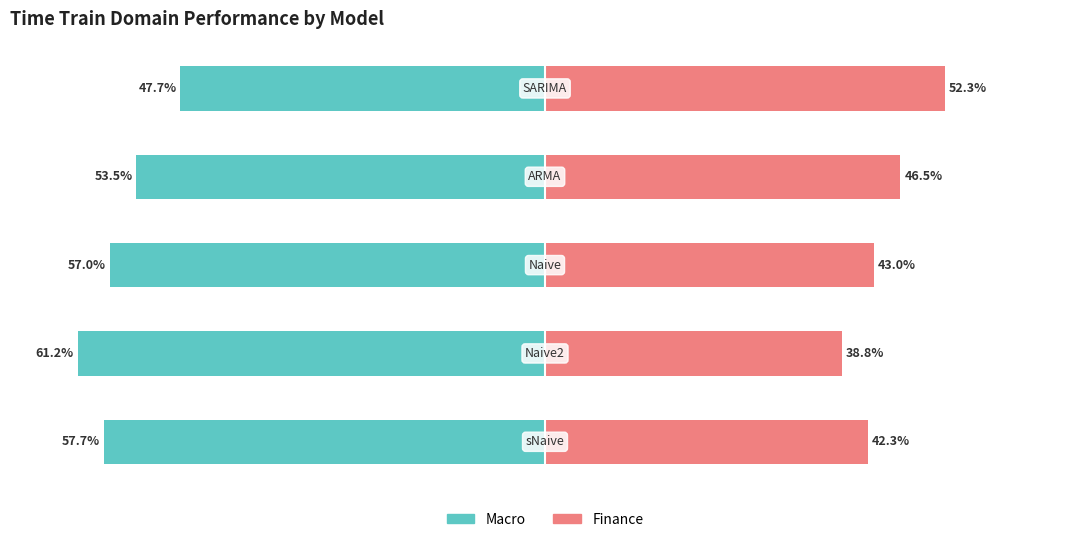

Reading left to right, extract all data points from this chart.

Macro: -57.7	-61.2	-57.0	-53.5	-47.7
Finance: 42.3	38.8	43.0	46.5	52.3